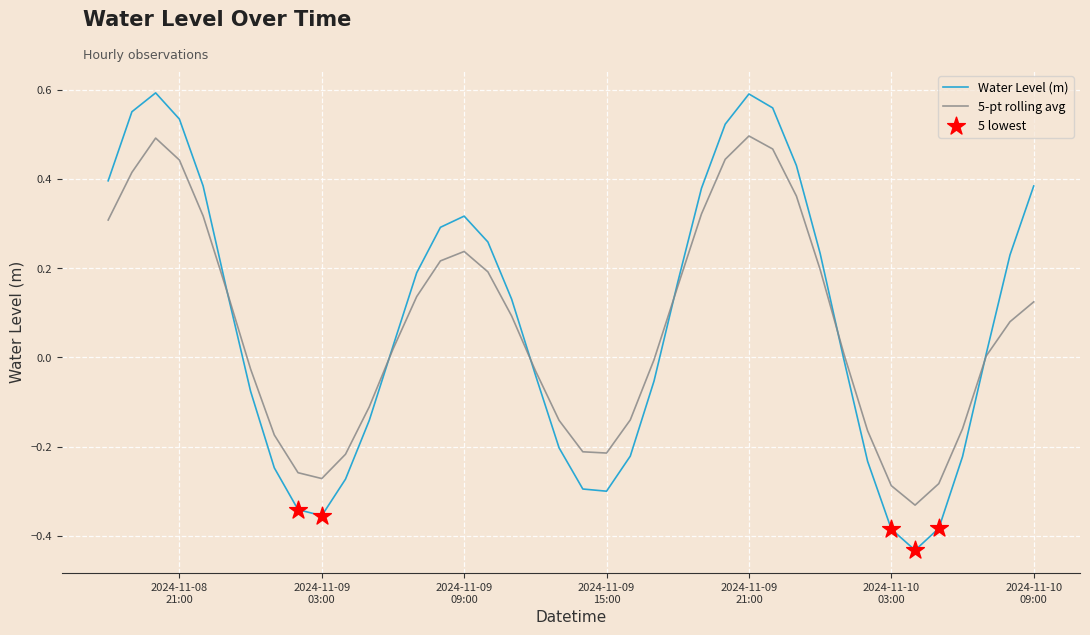

Which series has the largest range (max minus min)?

Water Level (m)